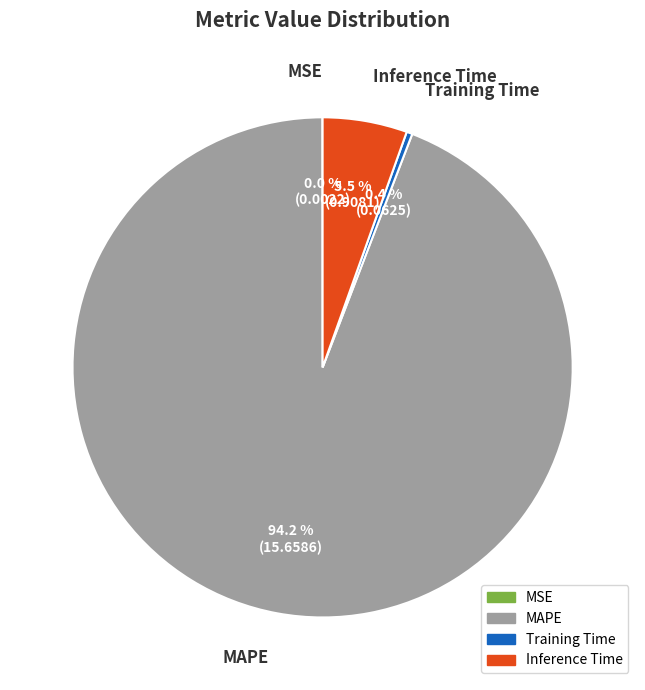

True or false: MAPE accounts for 94% of the total.

True